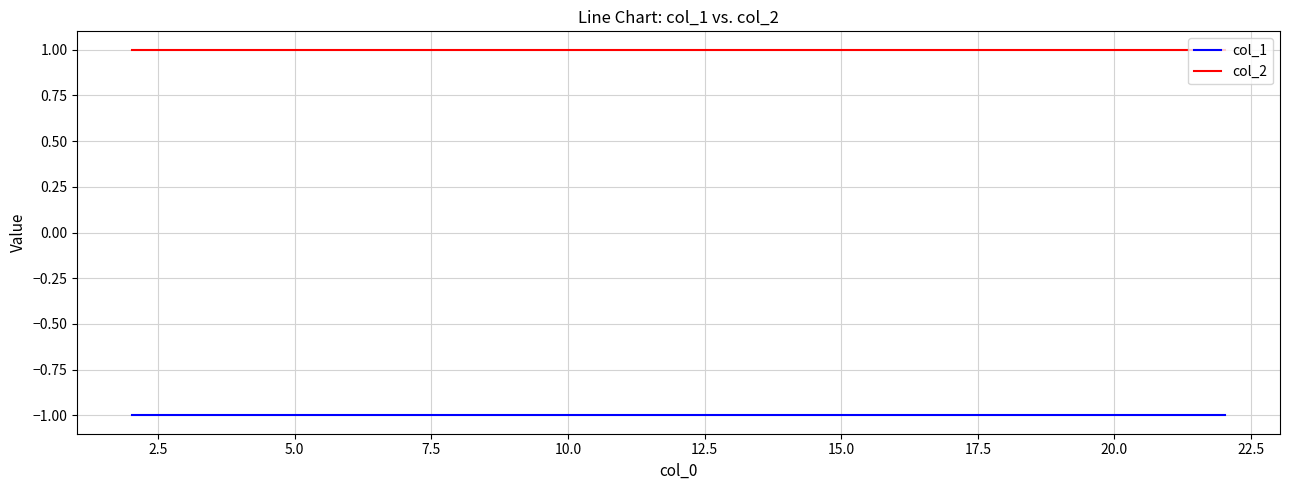

What is the label of the 7th point from the right?

7.5